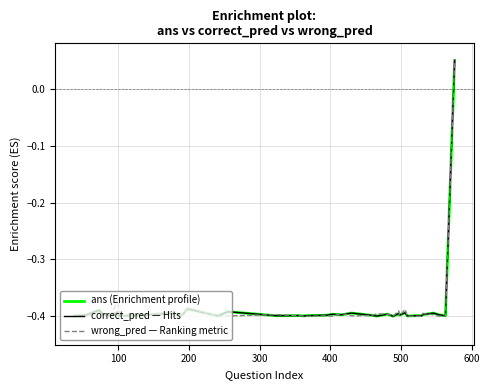

The wrong_pred series shows -0.6 at 11. True or false?

False